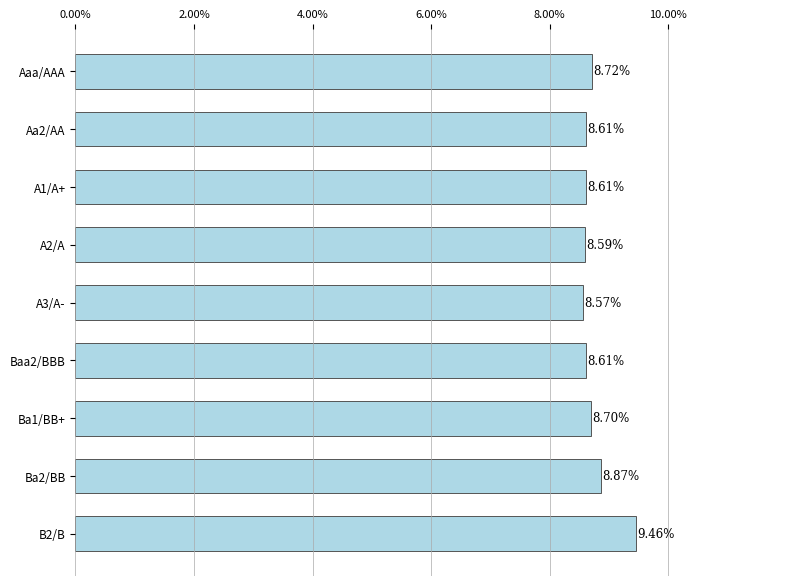

Are the bars horizontal?

Yes